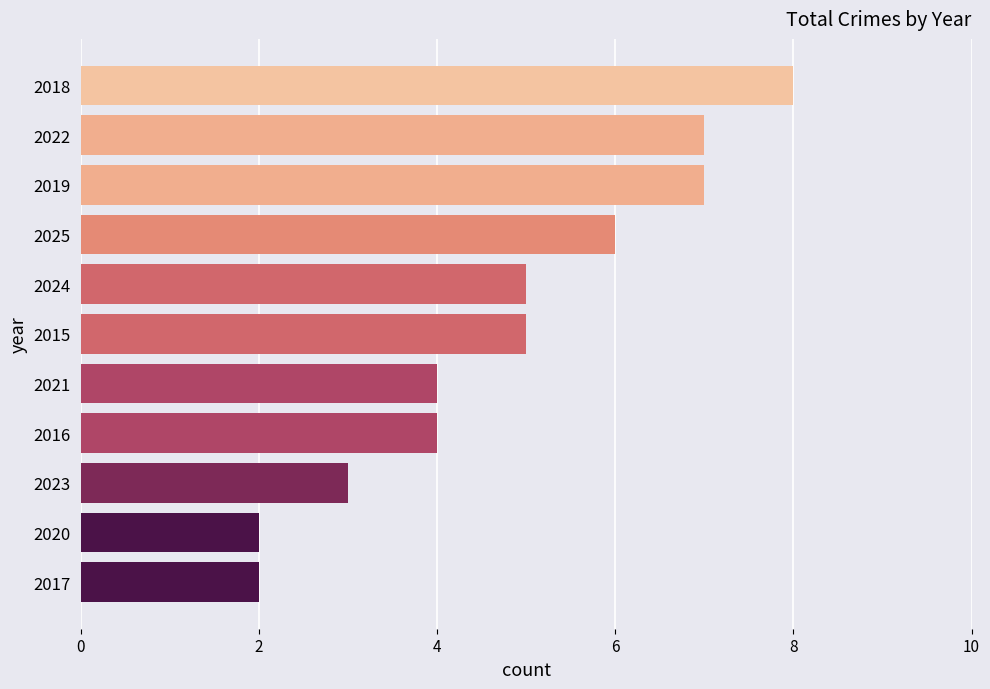

What is the average value?

5